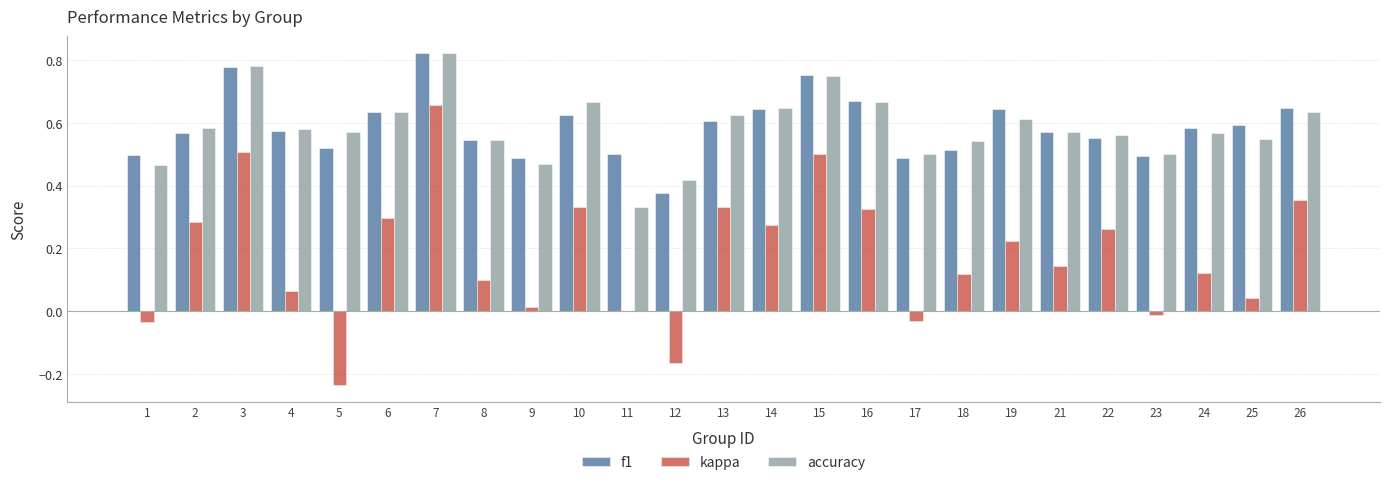

The f1 series shows 1.0 at 8. True or false?

False